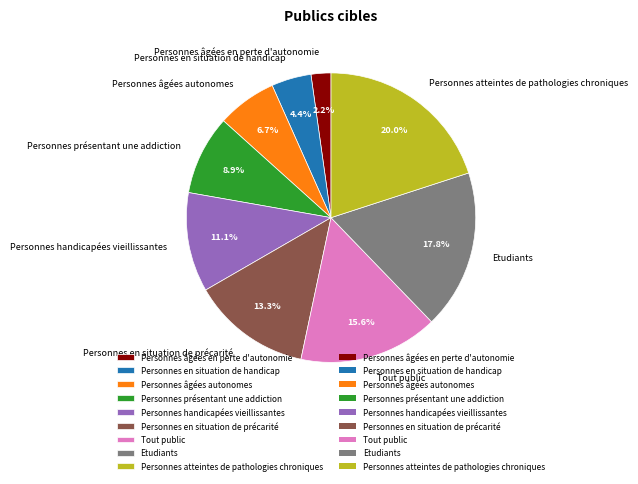

To the nearest percent, what portion does Etudiants represent?

18%